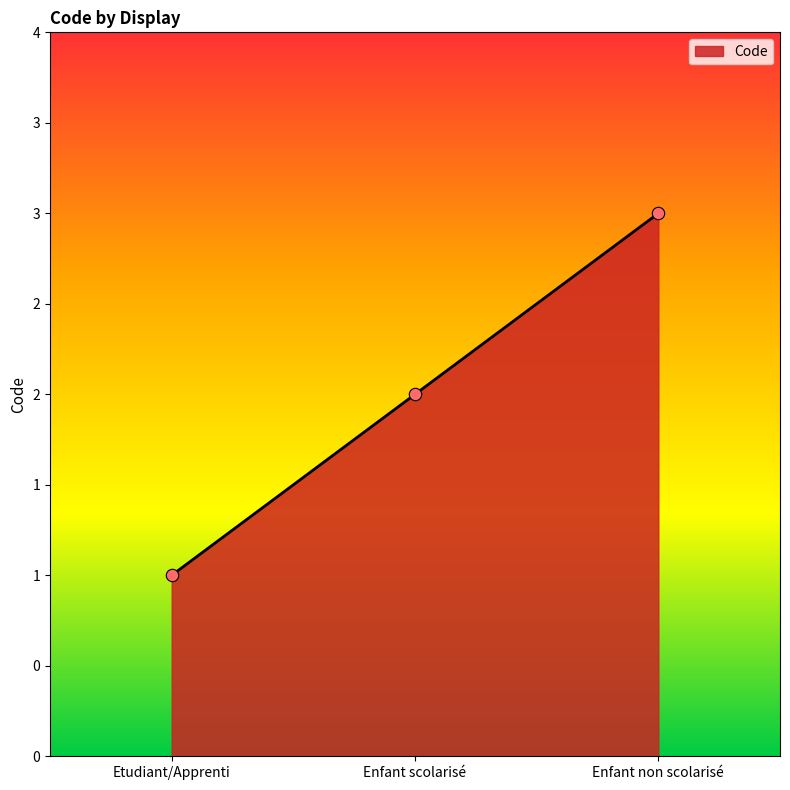

What is the change in value from Etudiant/Apprenti to Enfant non scolarisé?

+2